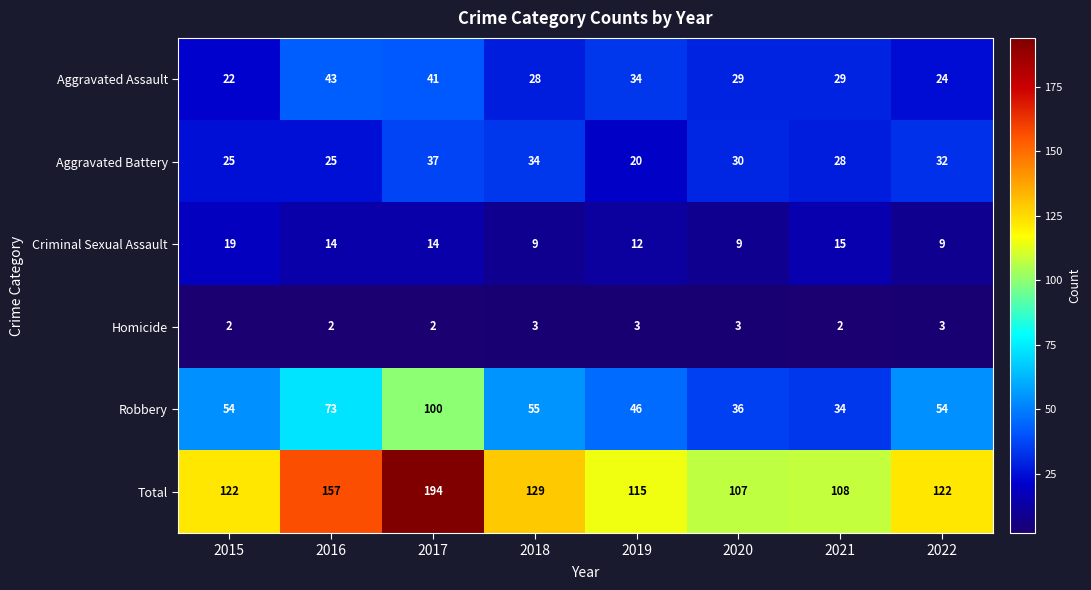

What is the sum of all Homicide values?

20